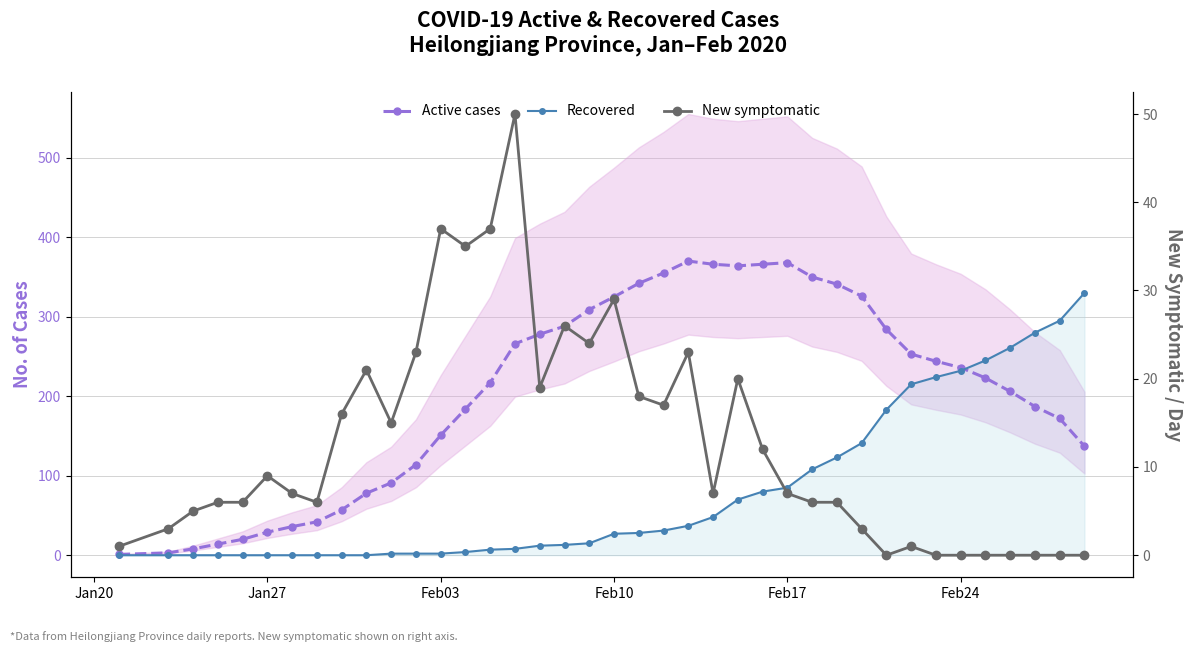

Which series has the widest spread of values?

Active cases